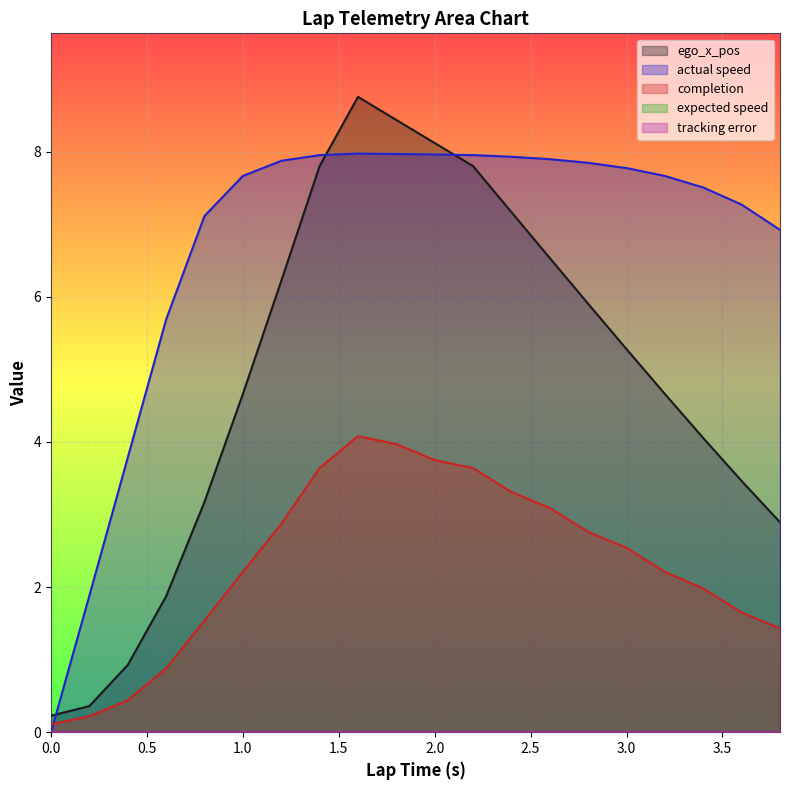

Reading left to right, list all the values displayed in this chart.

ego_x_pos: 0.0=0.2	0.2=0.4	0.4=0.9	0.6=1.9	0.8=3.2	1.0=4.7	1.2=6.2	1.4=7.8	1.6=8.8	1.8=8.4	2.0=8.1	2.2=7.8	2.4=7.2	2.6=6.5	2.8=5.9	3.0=5.3	3.2=4.7	3.4=4.1	3.6=3.5	3.8=2.9
actual speed: 0.0=0.0	0.2=1.9	0.4=3.8	0.6=5.7	0.8=7.1	1.0=7.7	1.2=7.9	1.4=8.0	1.6=8.0	1.8=8.0	2.0=8.0	2.2=8.0	2.4=7.9	2.6=7.9	2.8=7.8	3.0=7.8	3.2=7.7	3.4=7.5	3.6=7.3	3.8=6.9
completion: 0.0=0.1	0.2=0.2	0.4=0.4	0.6=0.9	0.8=1.5	1.0=2.2	1.2=2.9	1.4=3.6	1.6=4.1	1.8=4.0	2.0=3.8	2.2=3.6	2.4=3.3	2.6=3.1	2.8=2.8	3.0=2.5	3.2=2.2	3.4=2.0	3.6=1.6	3.8=1.4